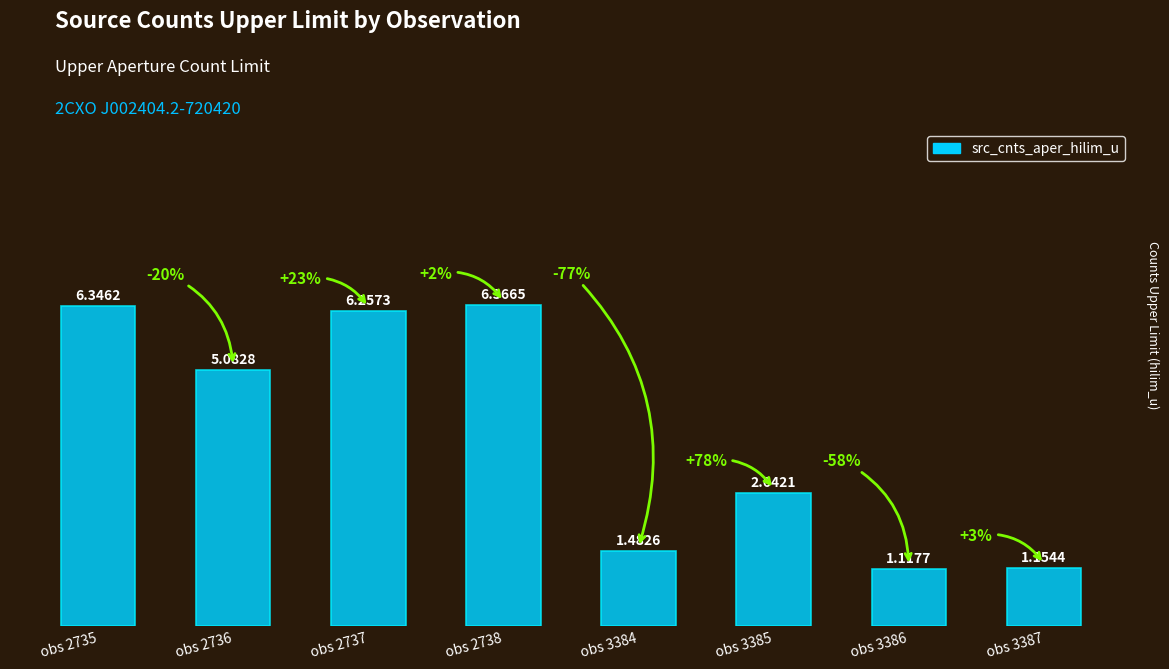

Which has a higher value, obs 2738 or obs 2737?

obs 2738